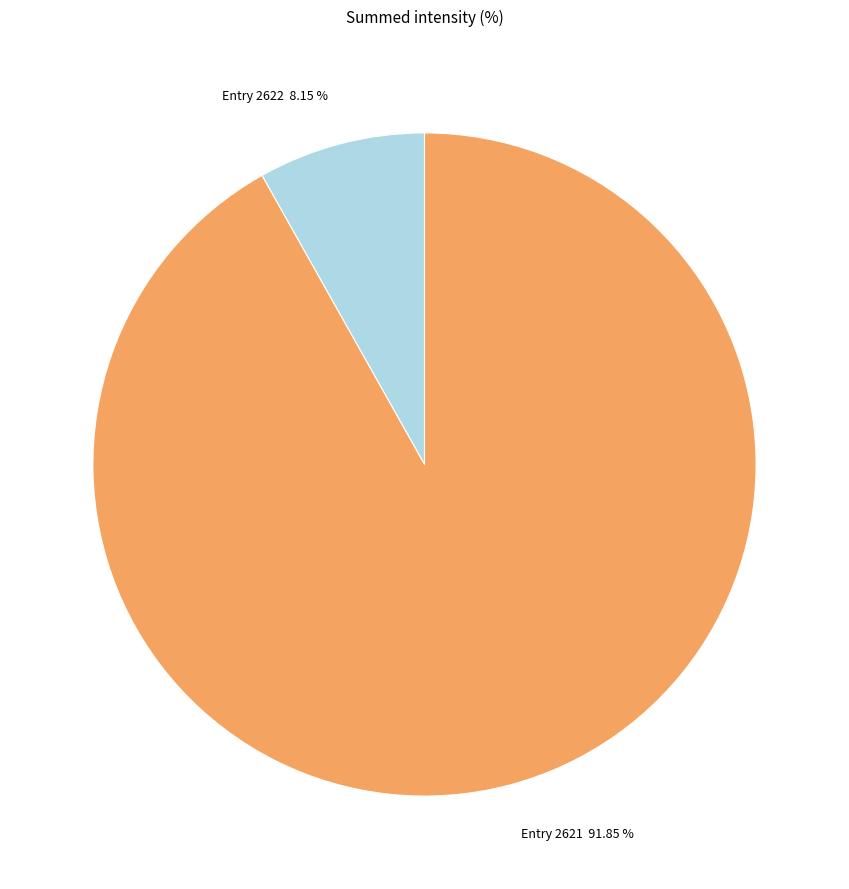

Between Entry 2621 and Entry 2622, which is larger?

Entry 2621